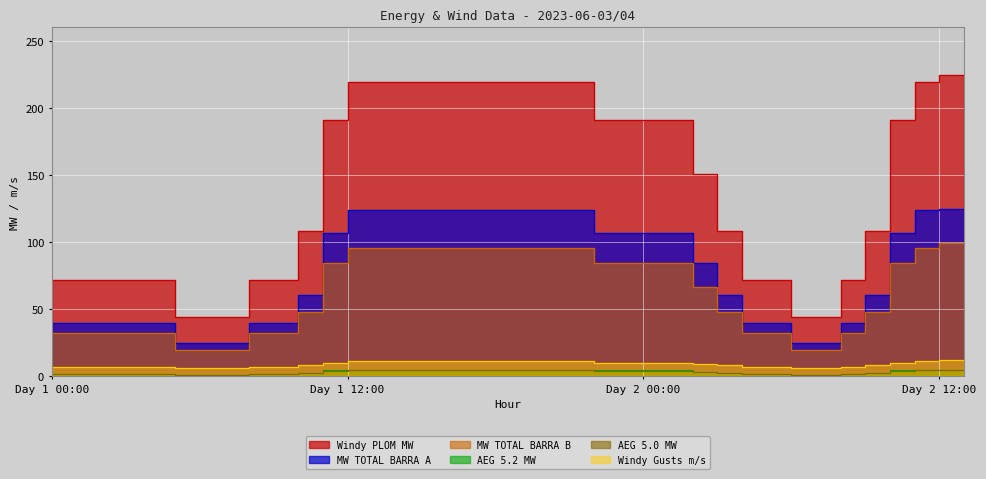

What is the difference between the maximum and minimum values in the MW TOTAL BARRA A series?

100.4